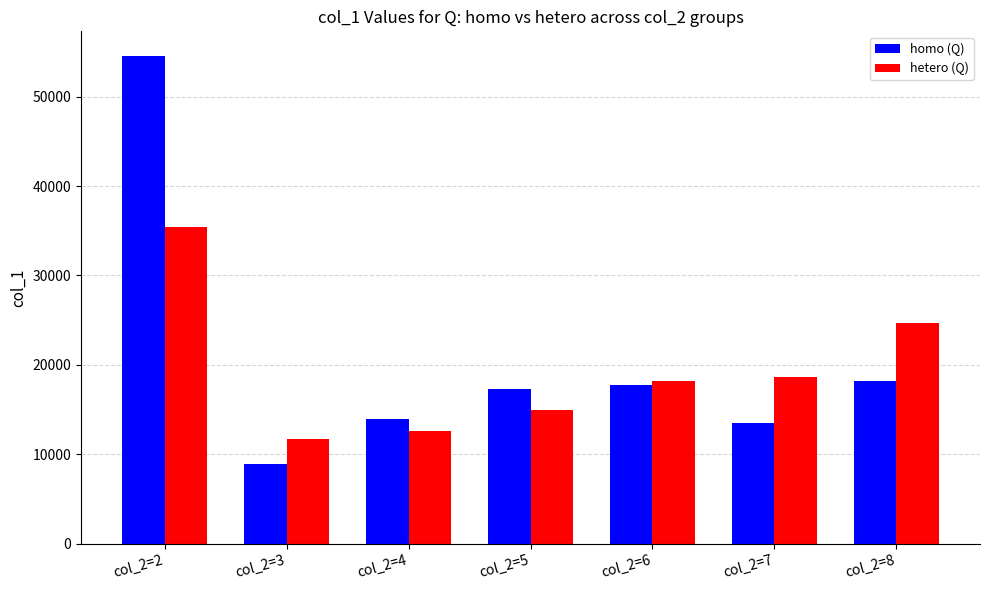

List the series in order of their overall mean, lowest first.

hetero (Q), homo (Q)